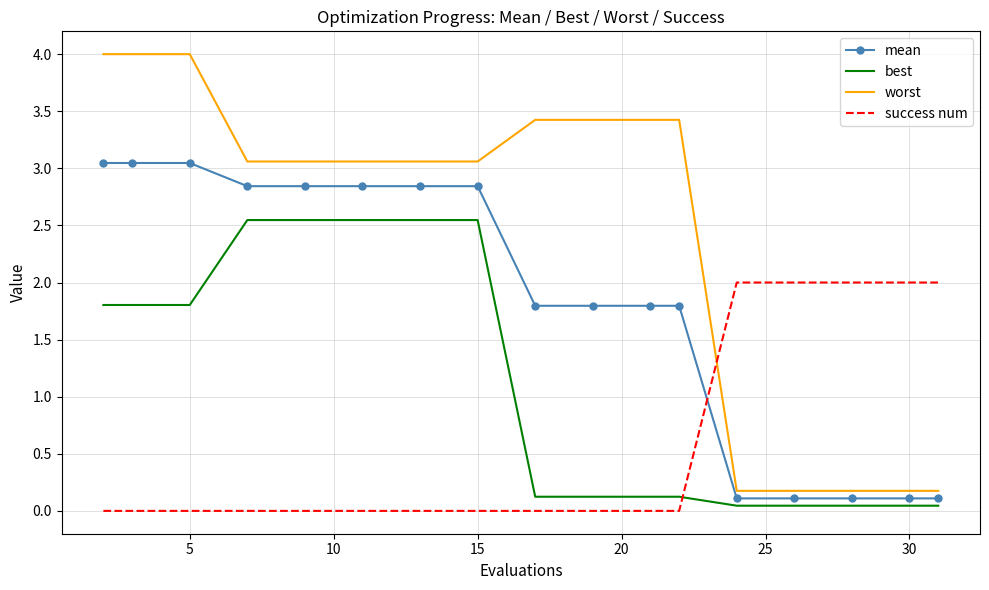

True or false: best and worst cross at least once.

False